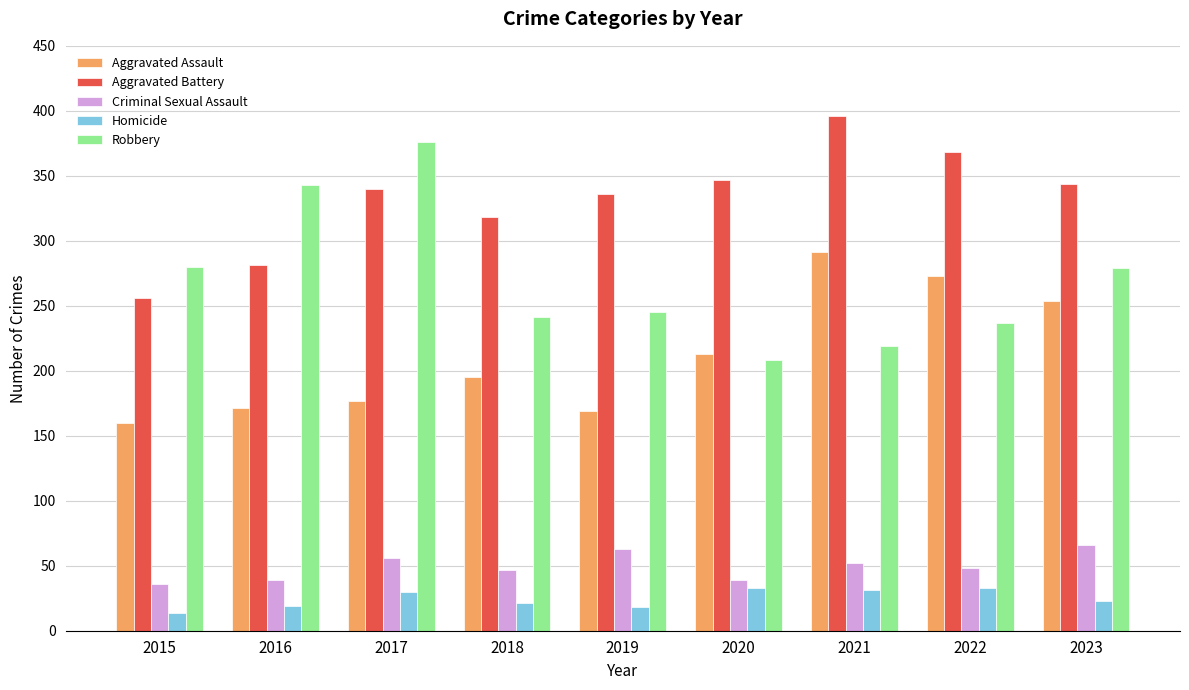

Read the Robbery value at 2016, to the nearest 10.

340